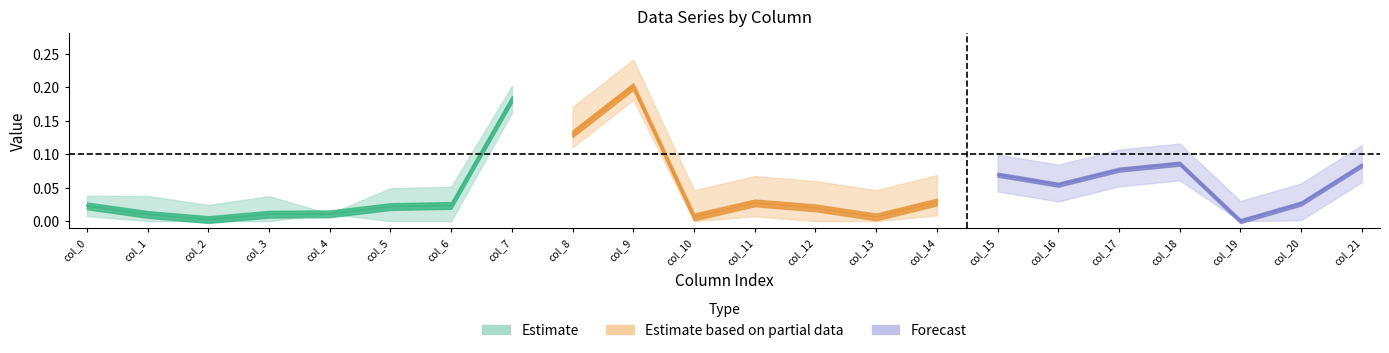

Is it true that row2 equals 0.0 at col_13?

False